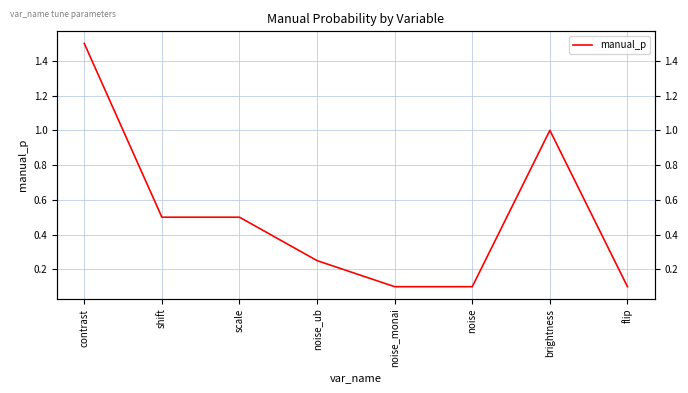

Between noise_ub and noise, which is larger?

noise_ub